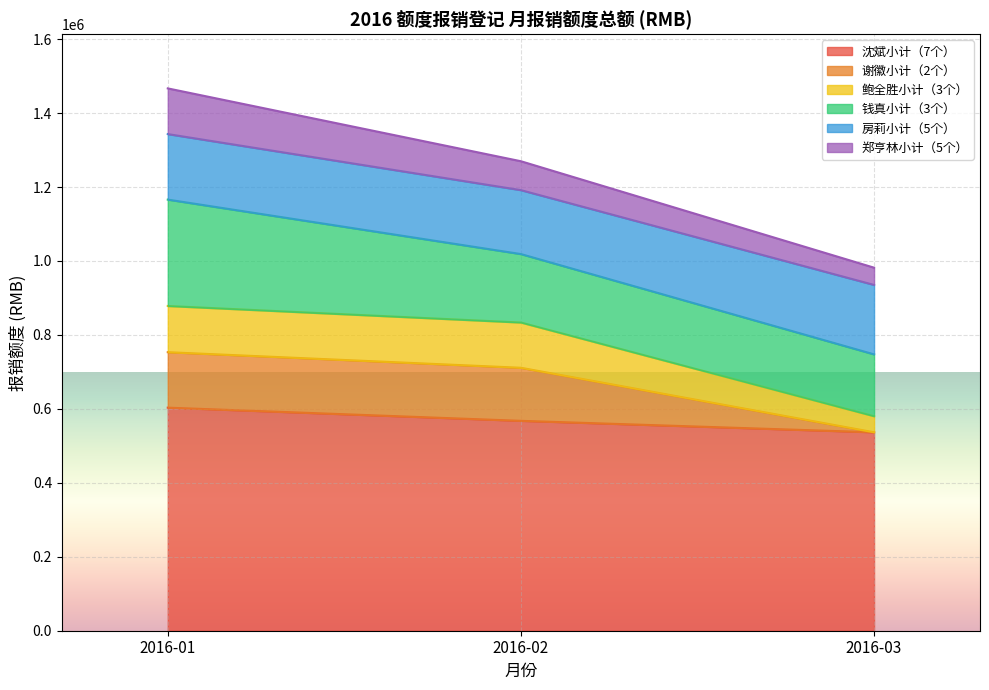

The value of 沈斌小计（7个） at 2016-03 is 787399. True or false?

False